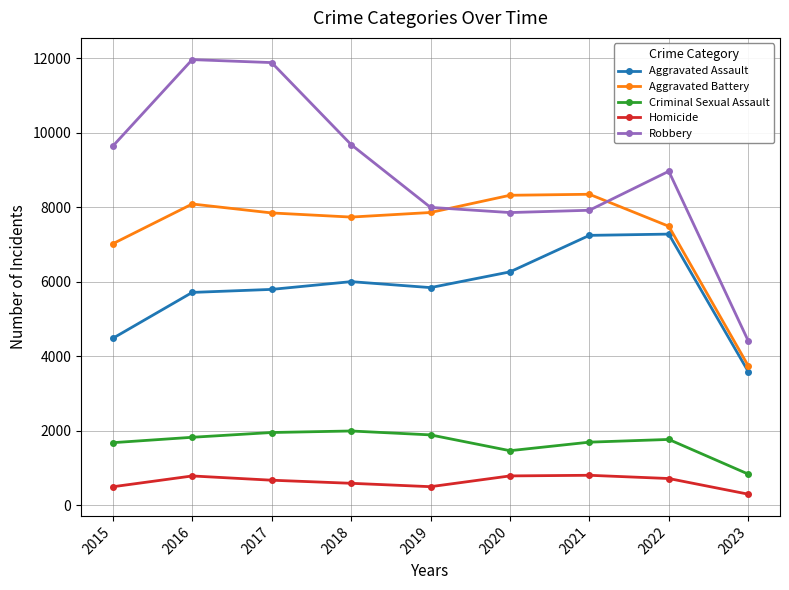

At how many categories does at least one series exceed 4128?

9